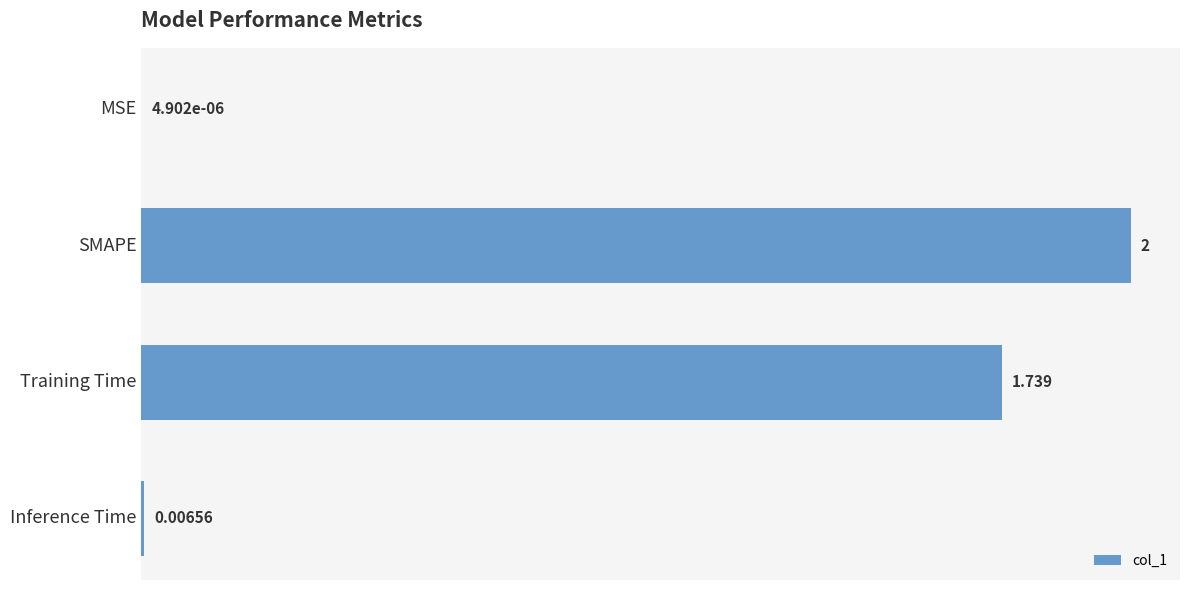

Which has a higher value, MSE or Training Time?

Training Time